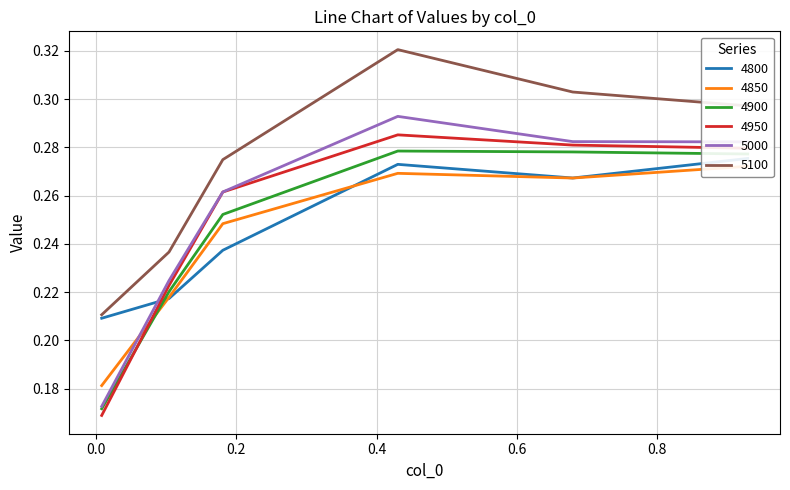

How many 4850 values are between 0 and 1?

6